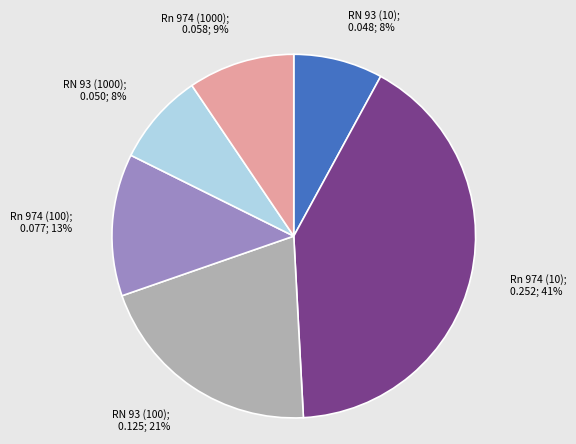

To the nearest percent, what is the difference between the largest and smallest slice percentages?

33%